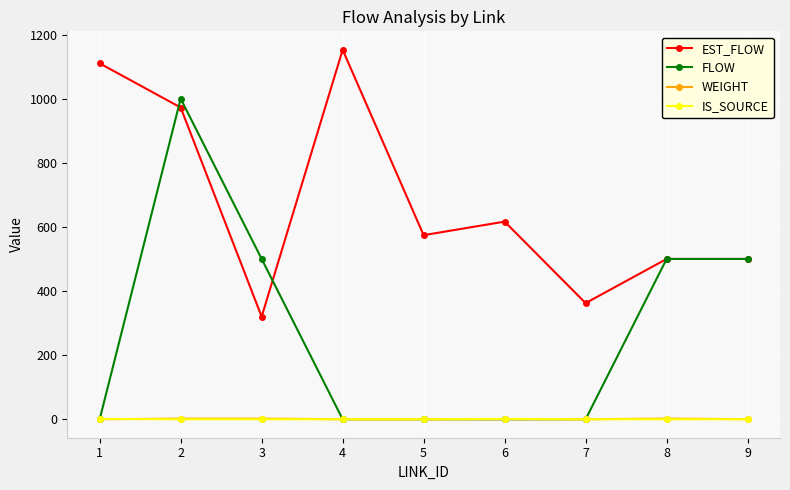

Which series has the largest range (max minus min)?

FLOW